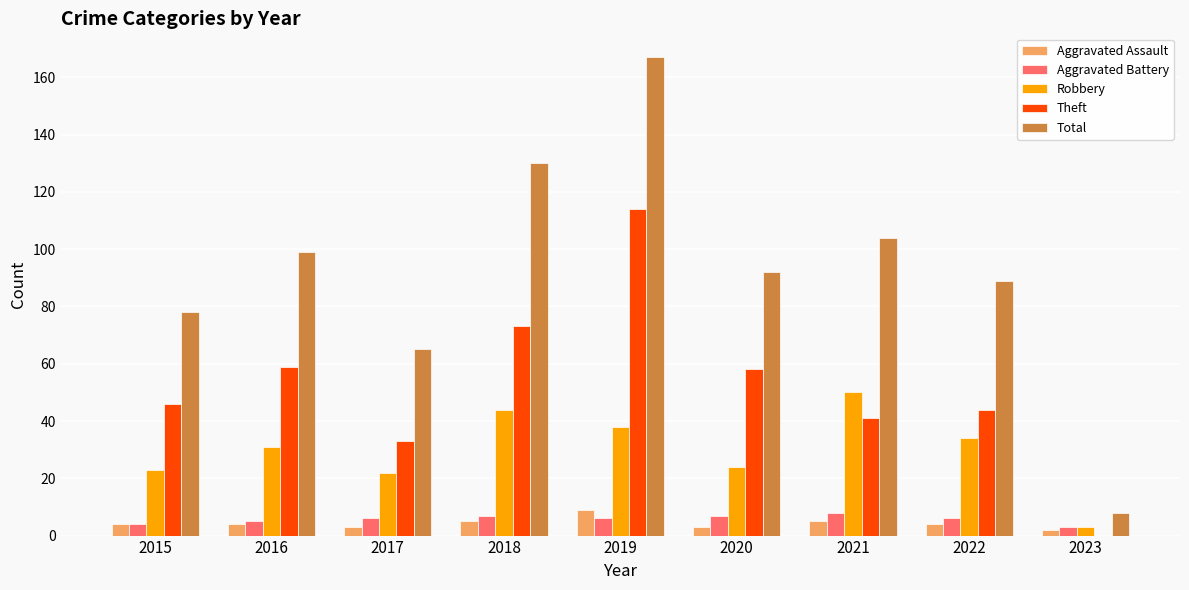

What is the maximum value shown in the chart?

167